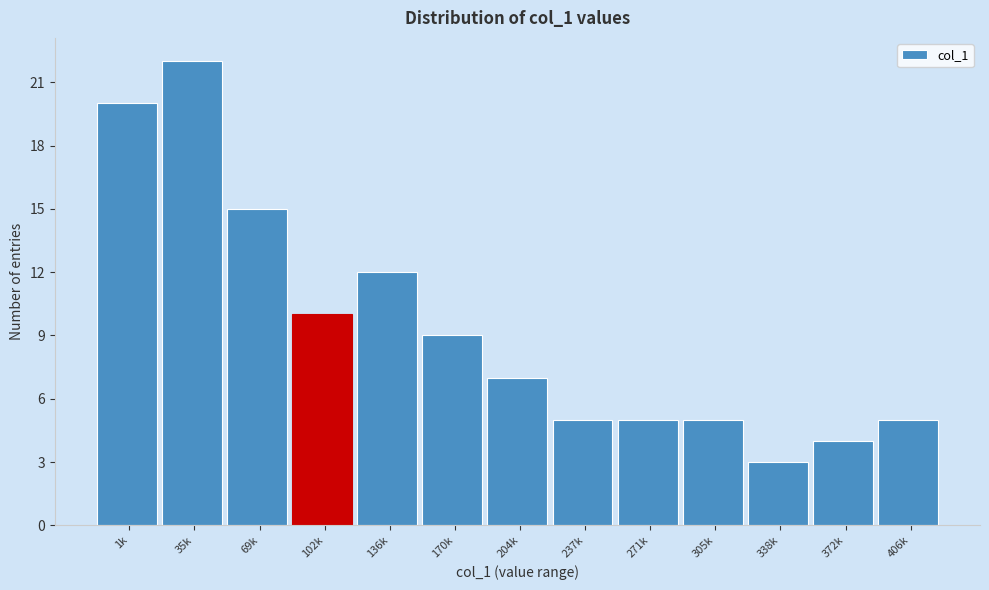

Reading left to right, list all the values displayed in this chart.

20	22	15	10	12	9	7	5	5	5	3	4	5